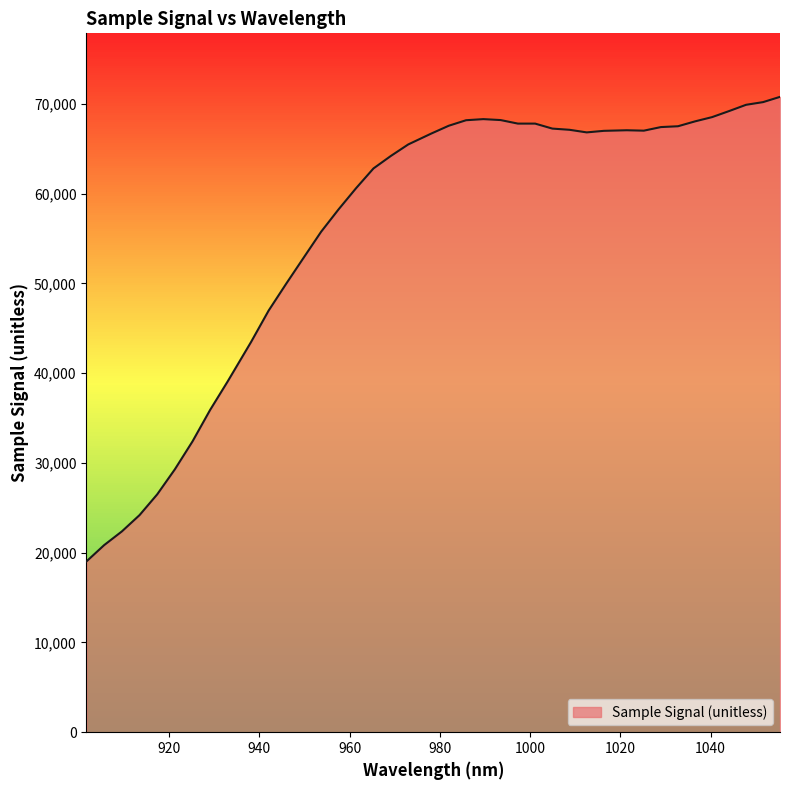

How many categories are shown in the chart?

40